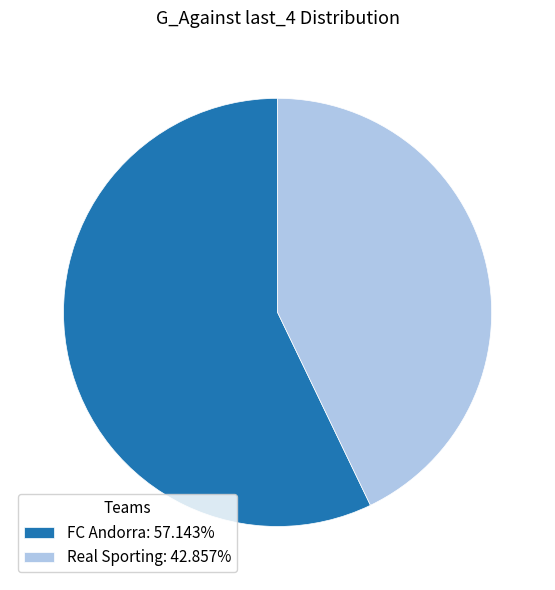

Which slice represents more than half of the pie?

FC Andorra